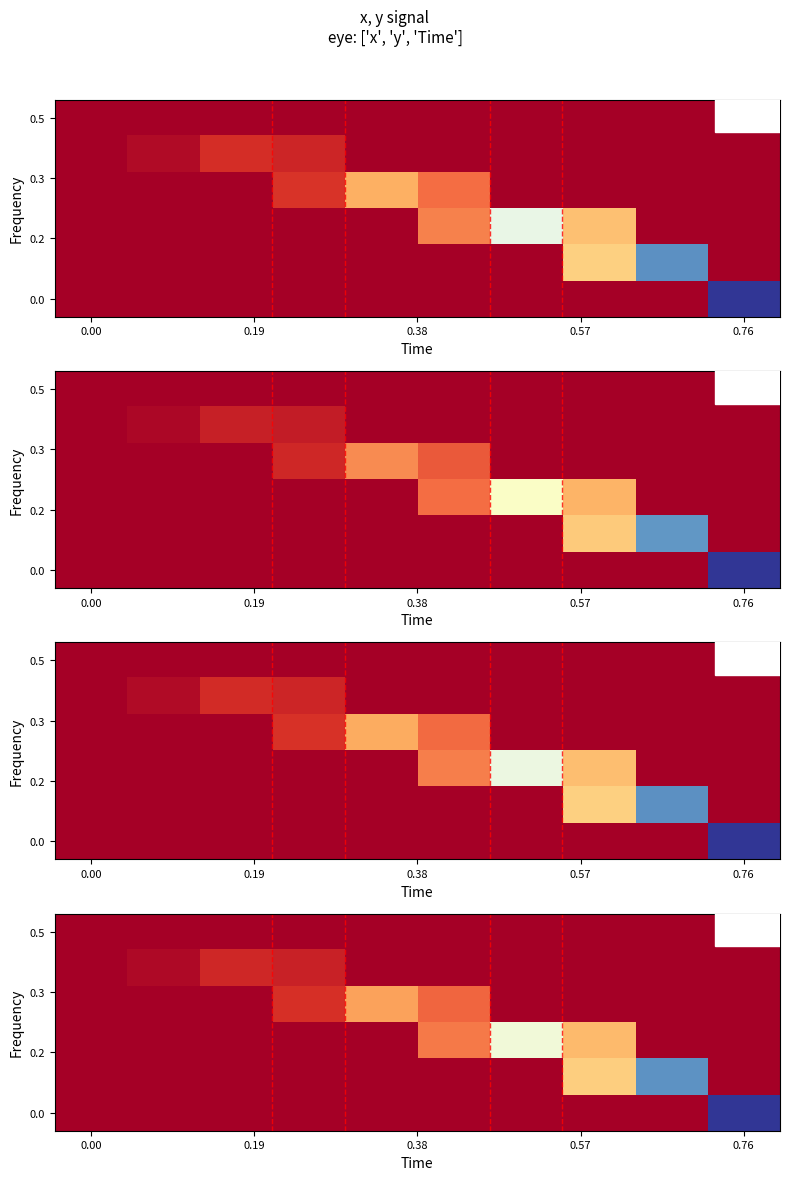

How many distinct data groups are displayed?

6